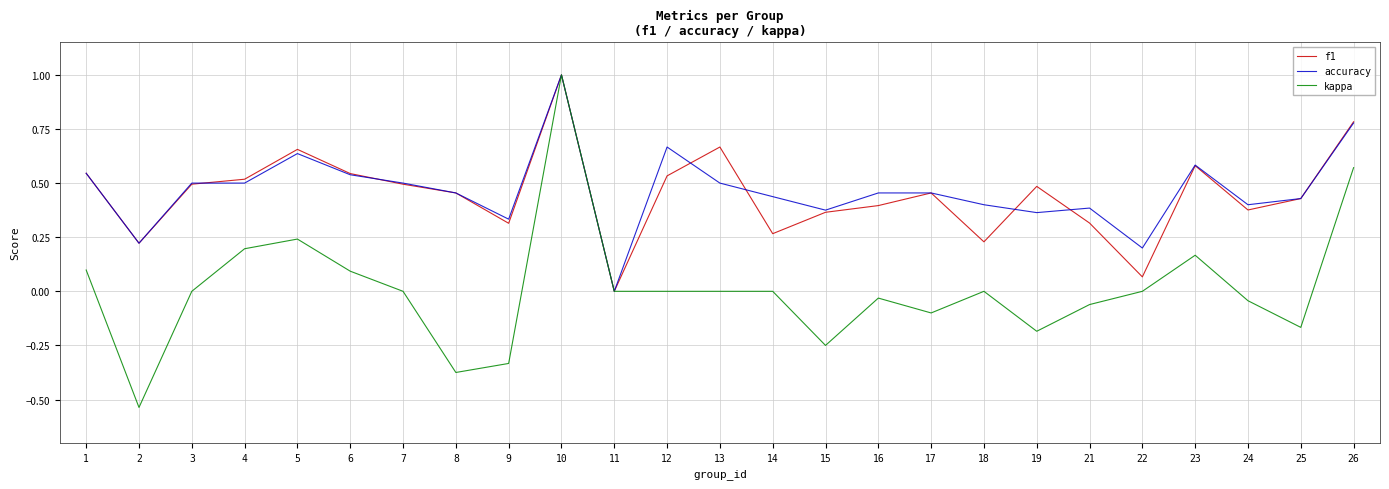

What are all the series names shown in the legend?

f1, accuracy, kappa